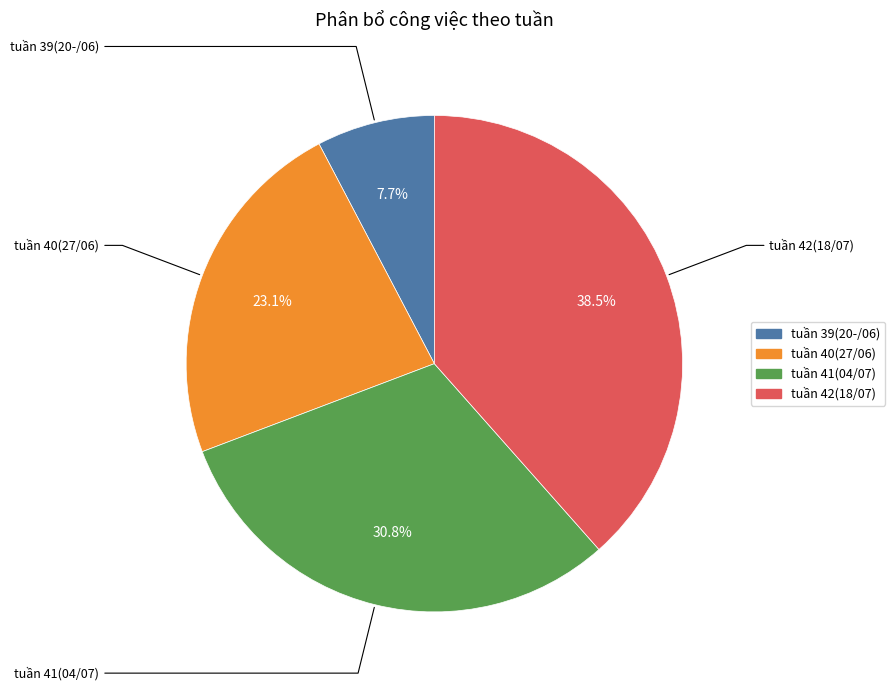

What percentage do tuần 39(20-/06) and tuần 42(18/07) together represent?

46.2%